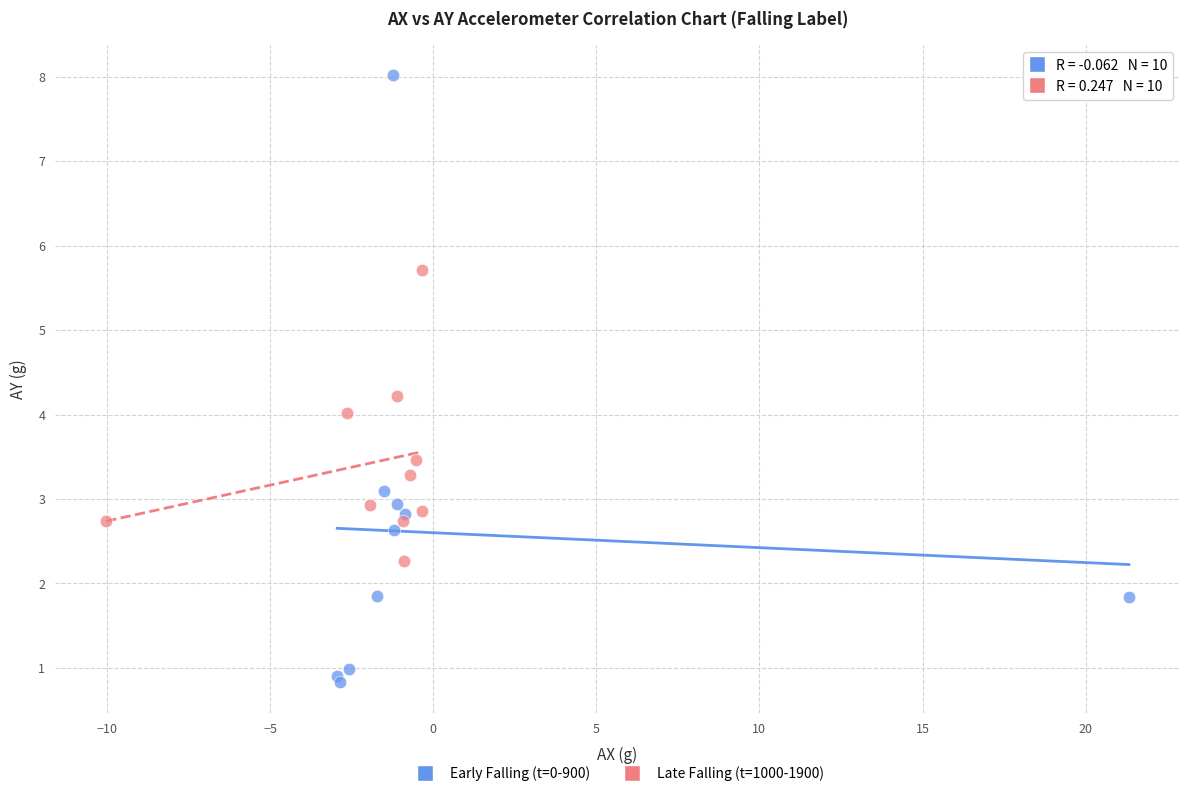

Which series has the largest Y range (max minus min)?

Early Falling (t=0-900)